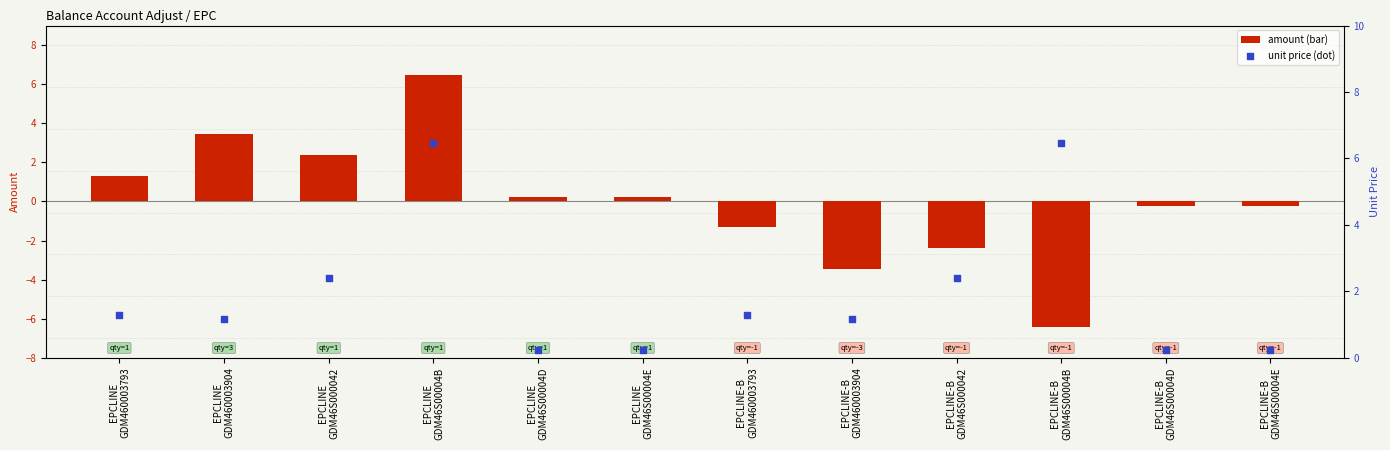

What are all the series names shown in the legend?

amount, unit price